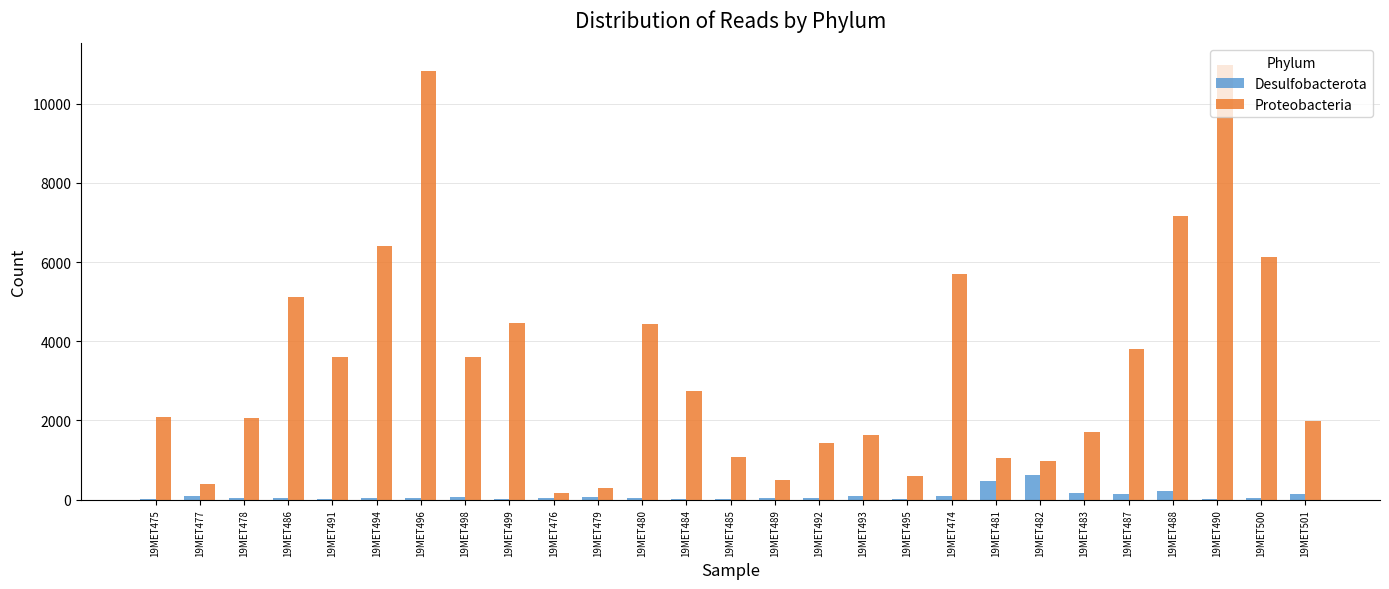

Is the value of Desulfobacterota at 19MET488 greater than the value of Proteobacteria at 19MET484?

No